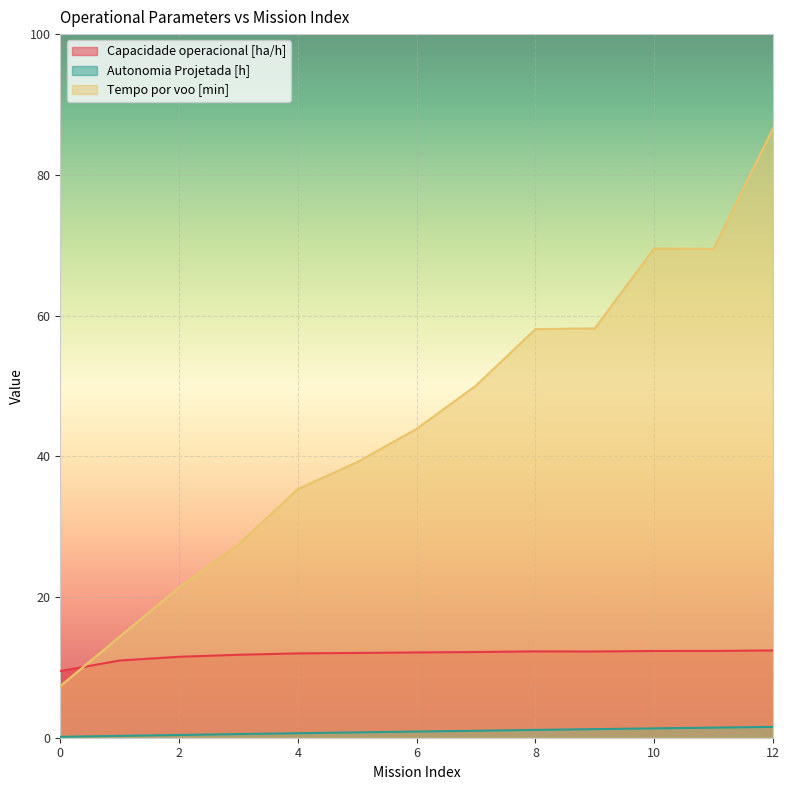

In Capacidade operacional [ha/h], how many points are higher than both neighbors (excluding endpoints)?

1